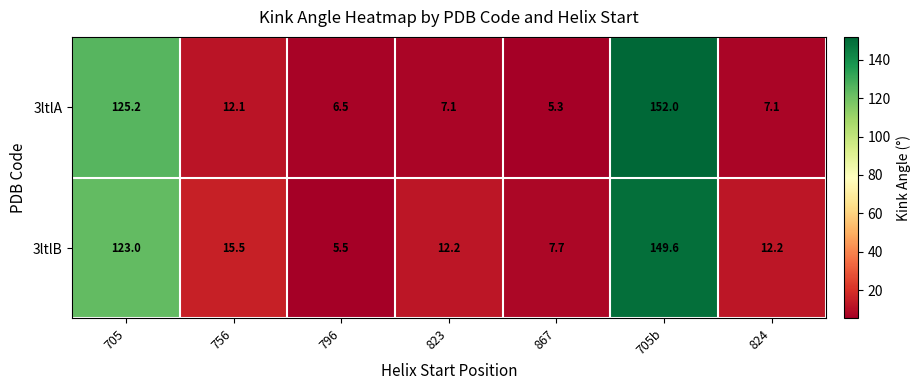

Which series has the widest spread of values?

3ltlA